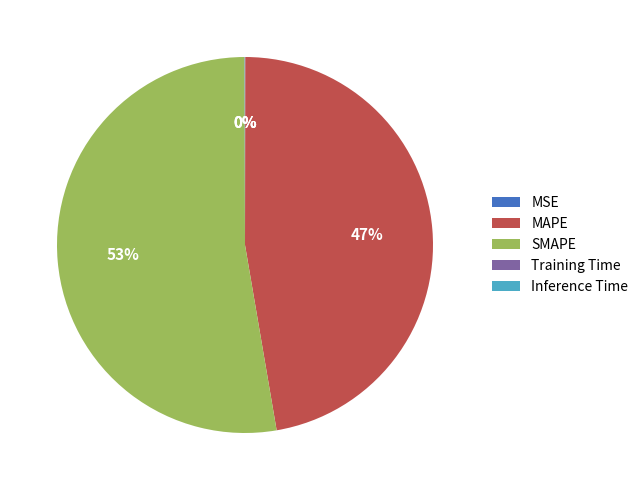

To the nearest percent, what is the average slice percentage?

20%